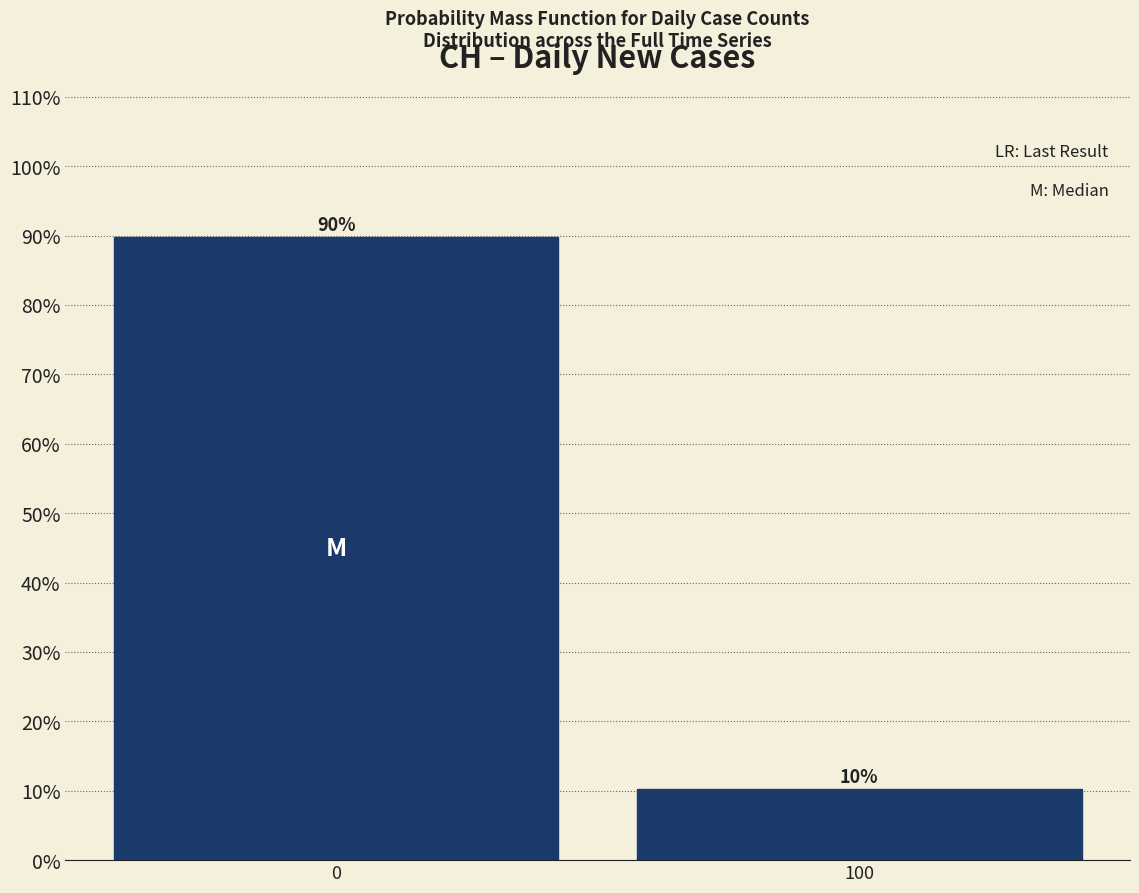

True or false: the data shows 89.7 at 0.

True